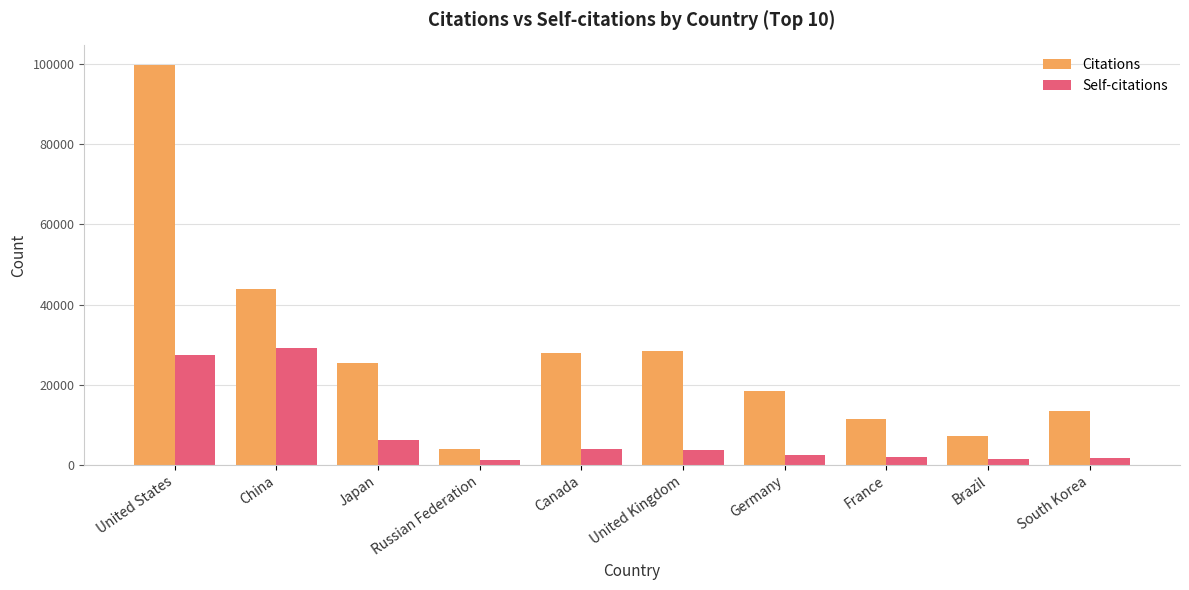

What position from the right is South Korea?

1